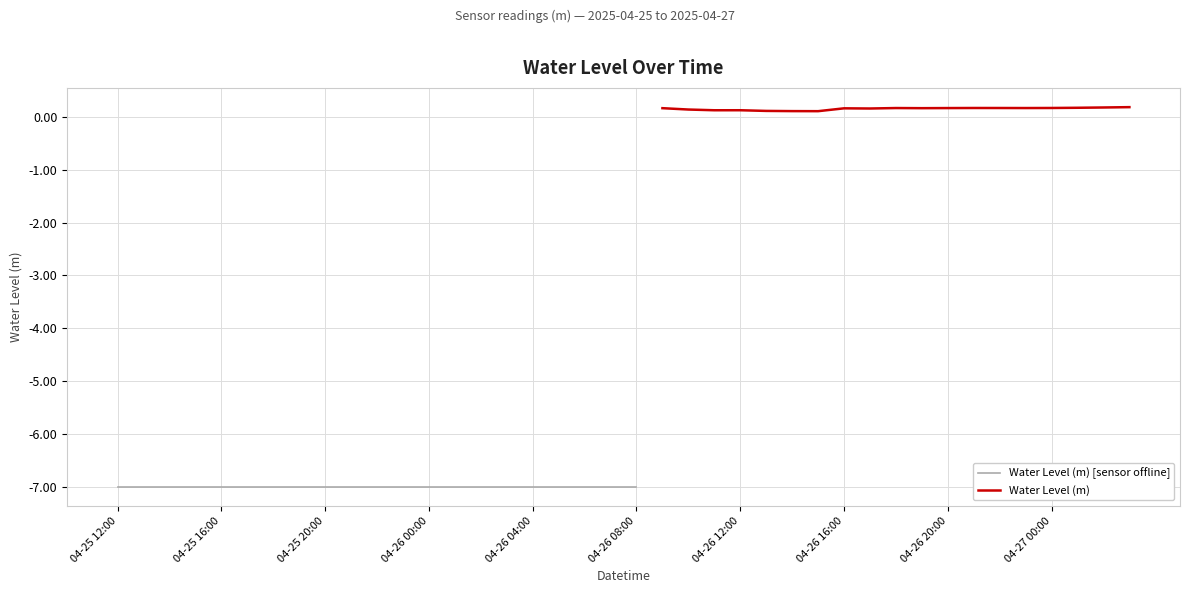

Does the chart display data point markers on the line(s)?

No